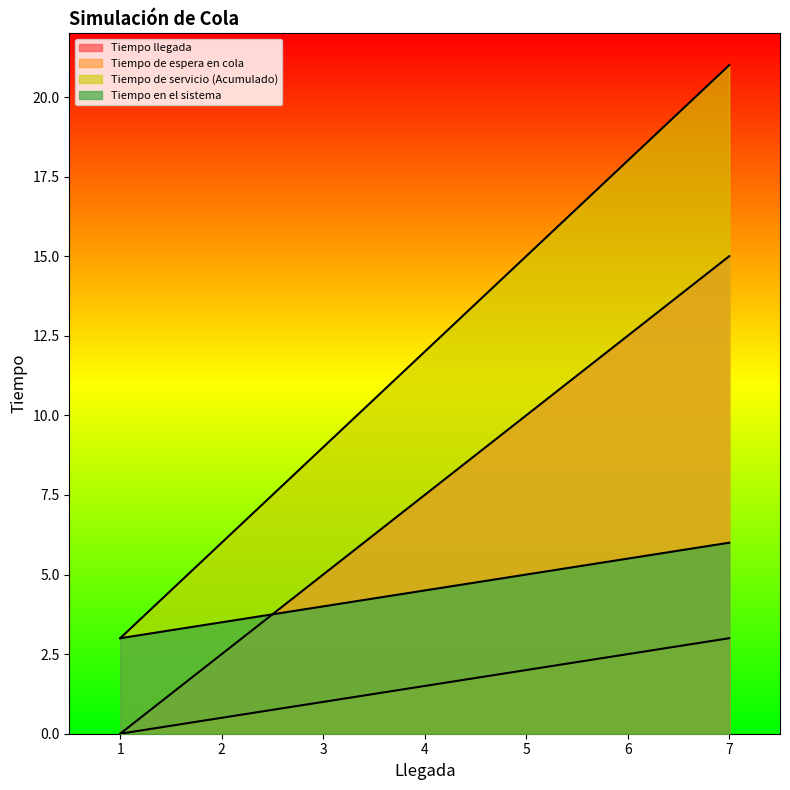

What is the difference between the Tiempo en el sistema values at 2 and 3?

0.5